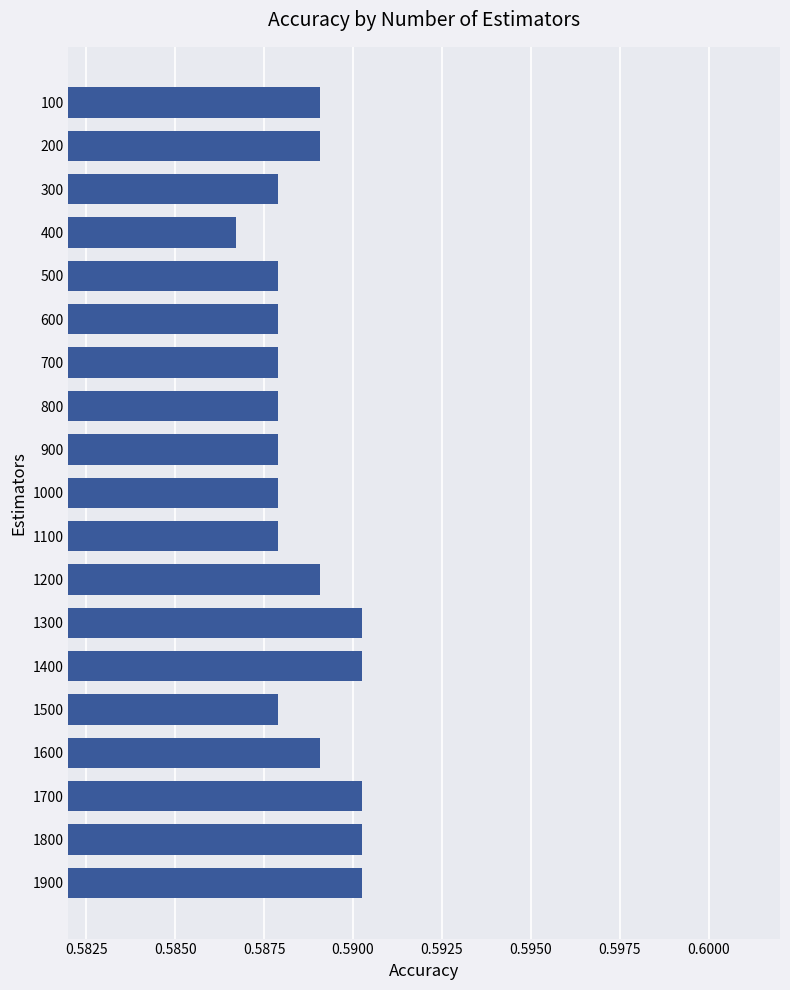

Which label corresponds to the smallest value in the chart?

400